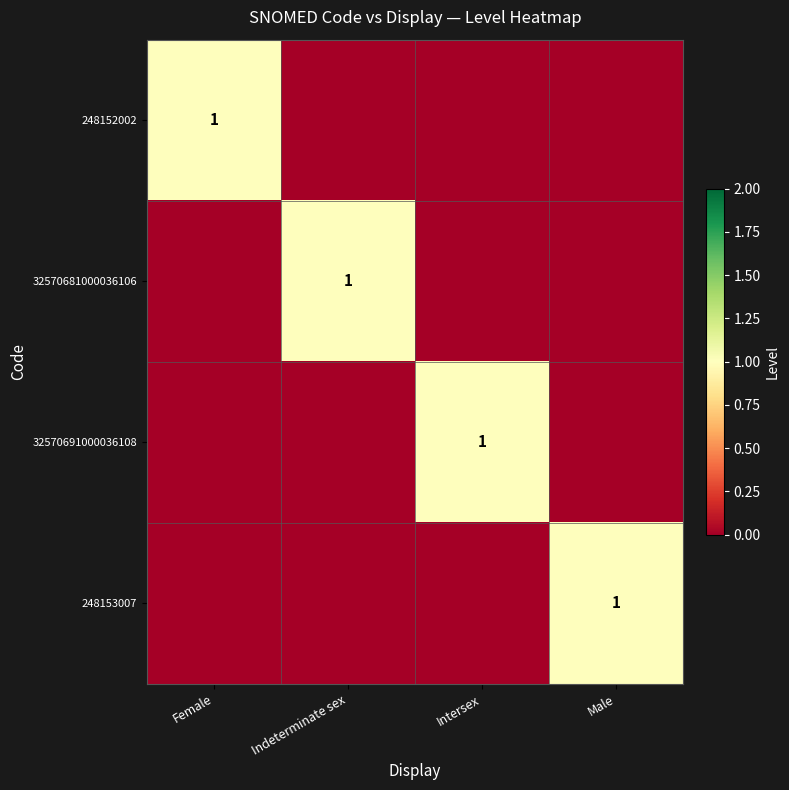

The value of 248152002 at Female is 2. True or false?

False